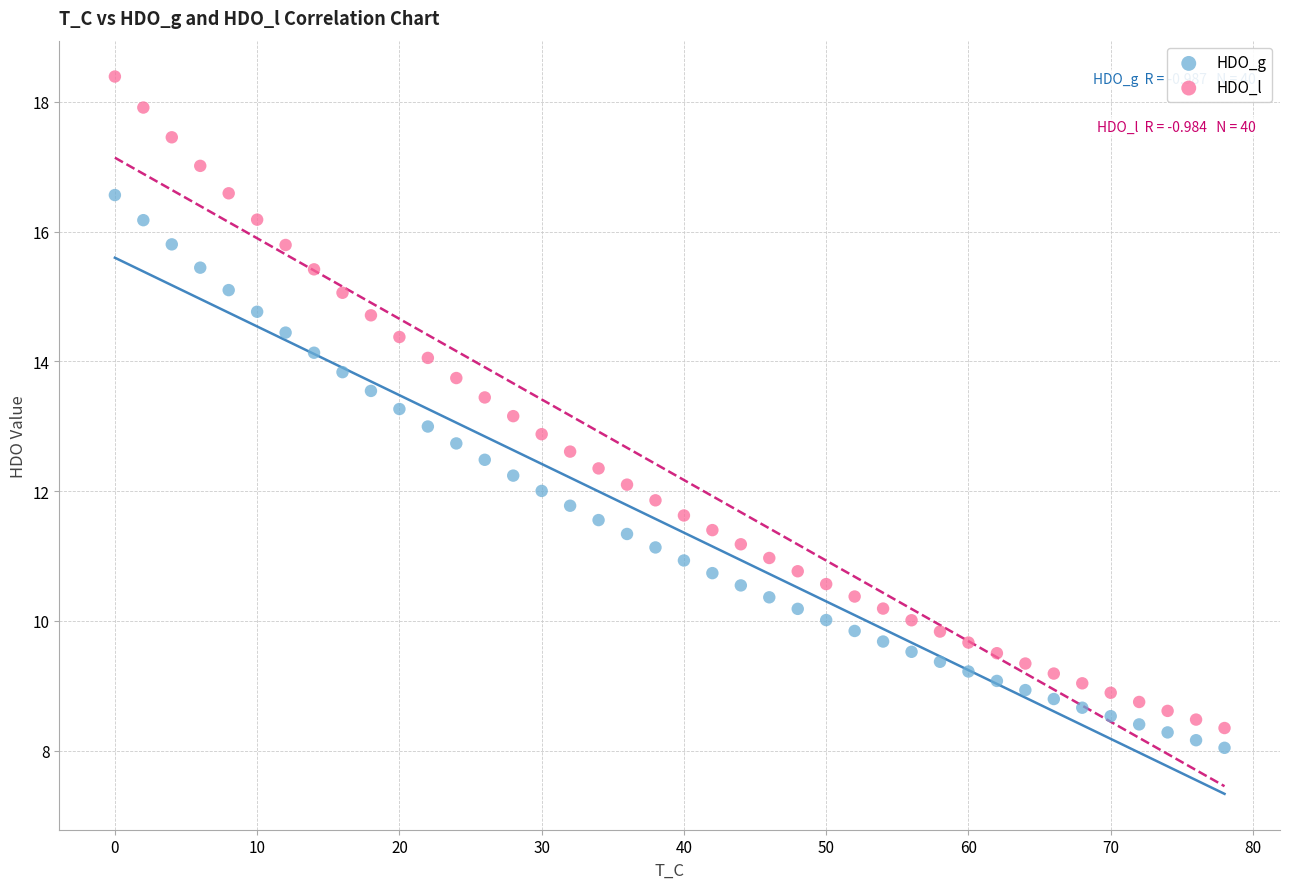

What are all the series names shown in the legend?

HDO_g, HDO_l